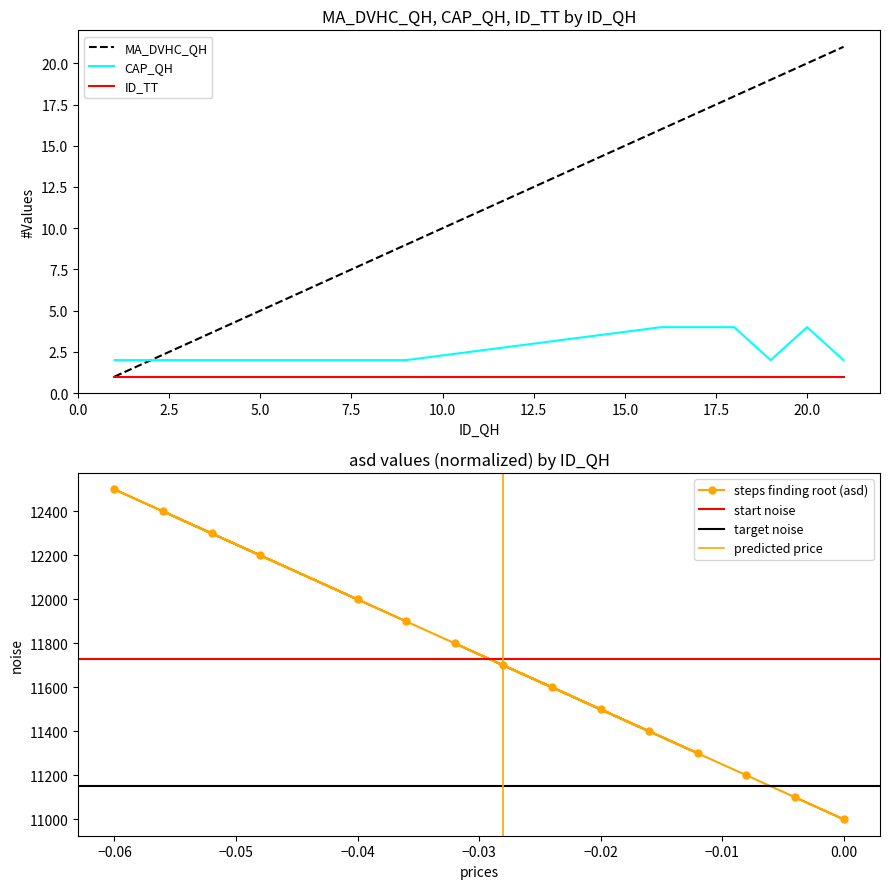

What is the highest value of the MA_DVHC_QH series?

21